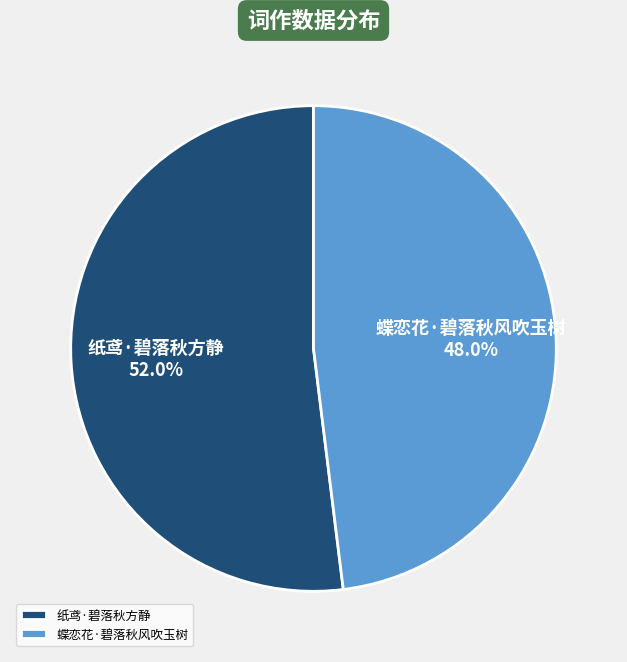

Is it true that 蝶恋花·碧落秋风吹玉树 is 42% of the pie?

False